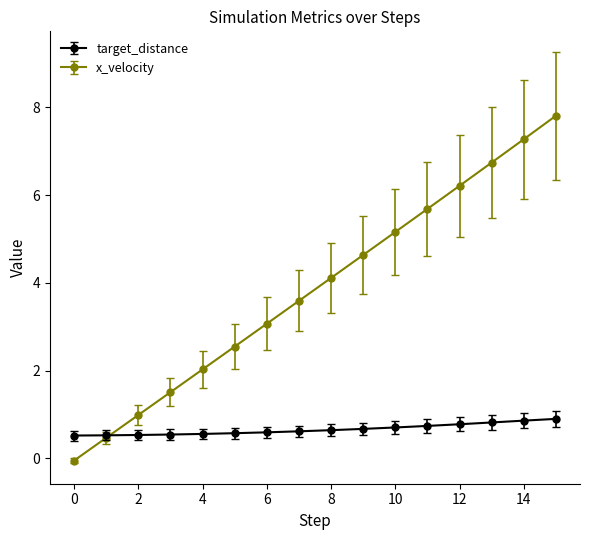

True or false: x_velocity has more than 2 interior local peaks.

False